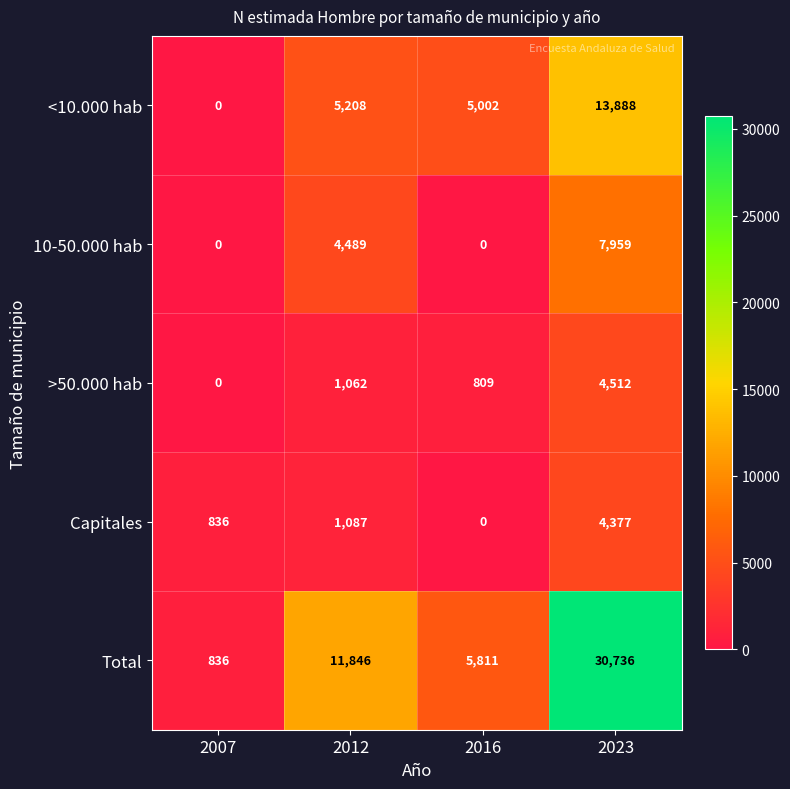

Which series changed the most between 2016 and 2023?

Total